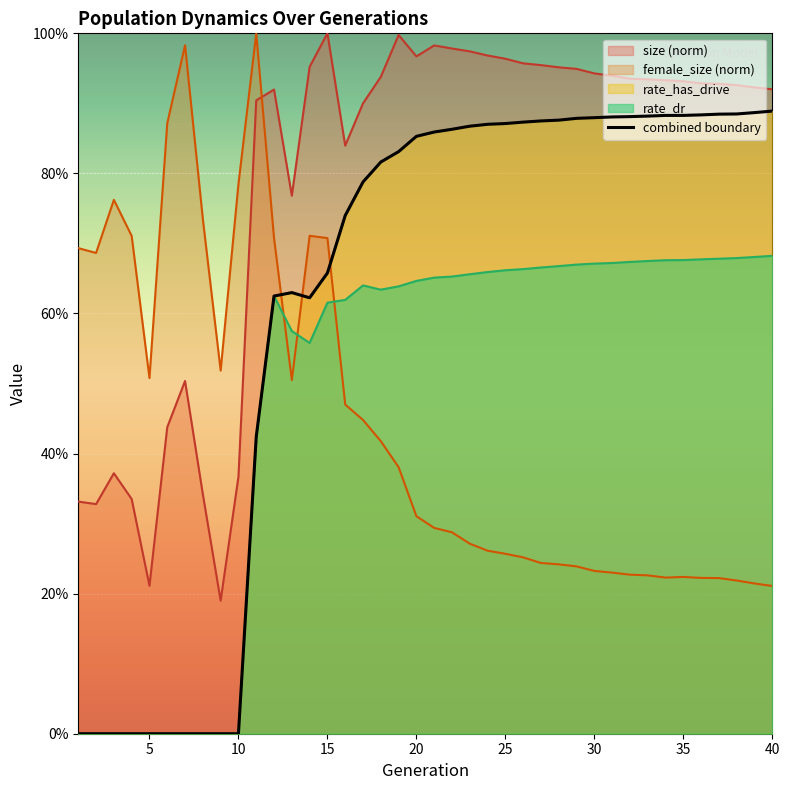

True or false: the data has more than 1 interior local peaks.

False